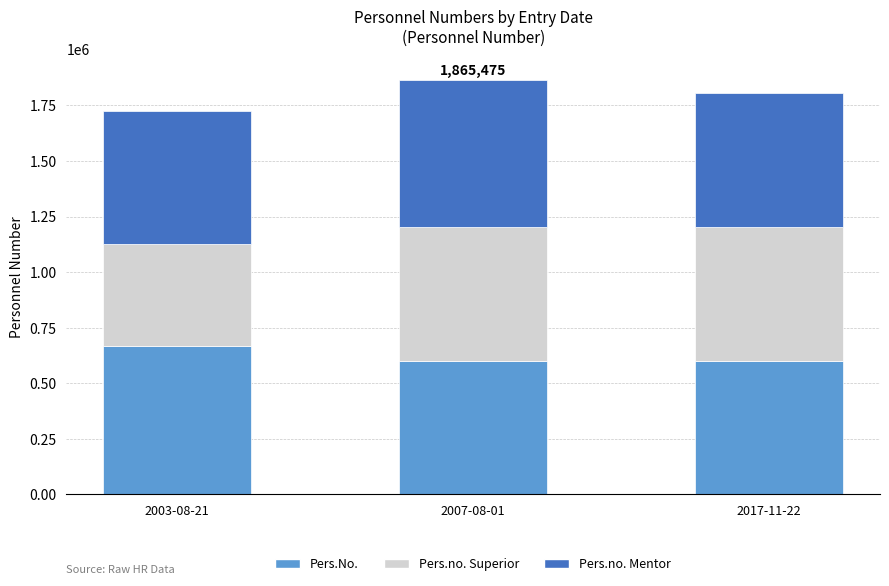

What is the total value across all series at 2003-08-21?

1725601